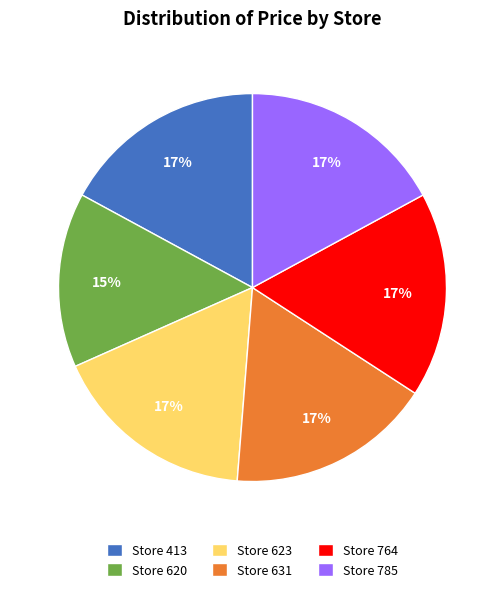

Which has a higher value, Store 413 or Store 620?

Store 413